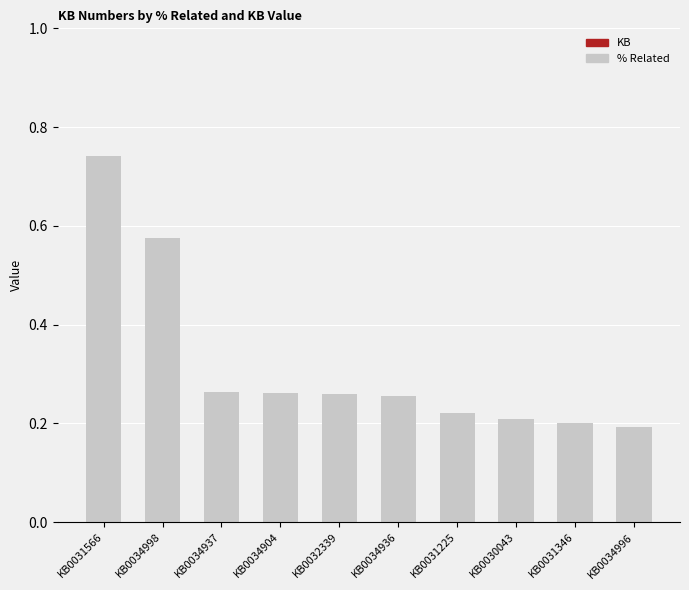

True or false: the data shows 0.2 at KB0034996.

True